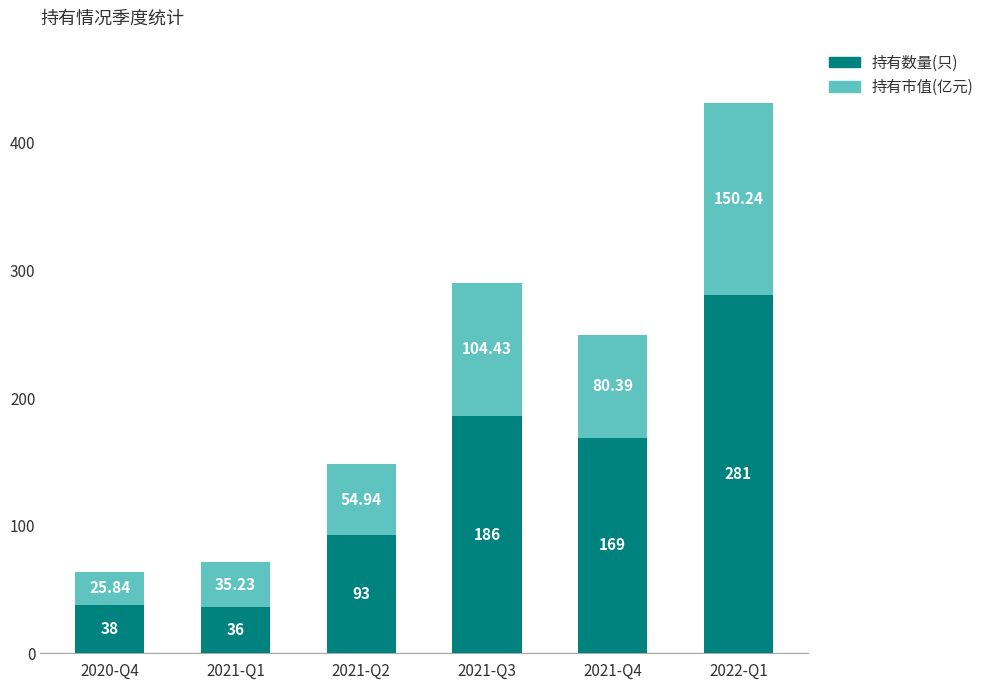

How many data points does each series have?

6